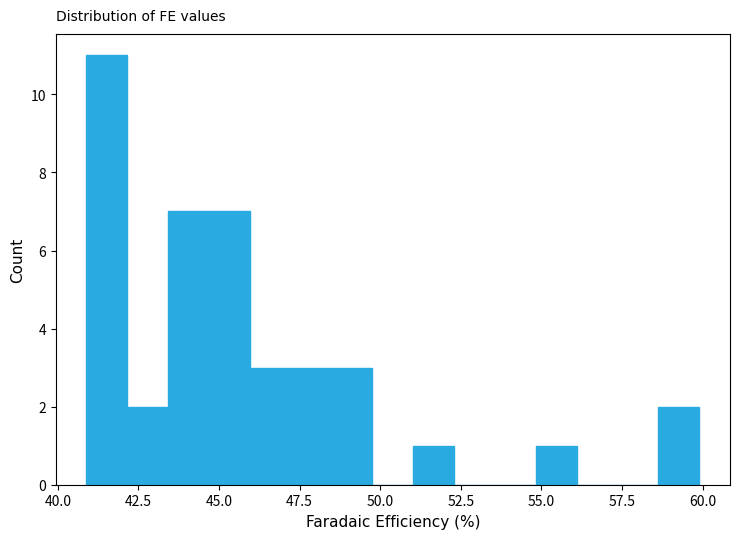

Around what value on the x-axis is the tallest bar? Give the approximate position of its centre, as read against the axis.

41.5